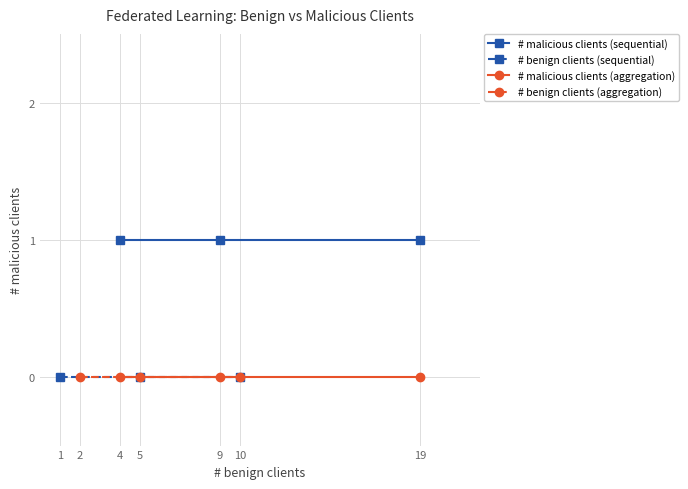

How many data points does each series have?

3